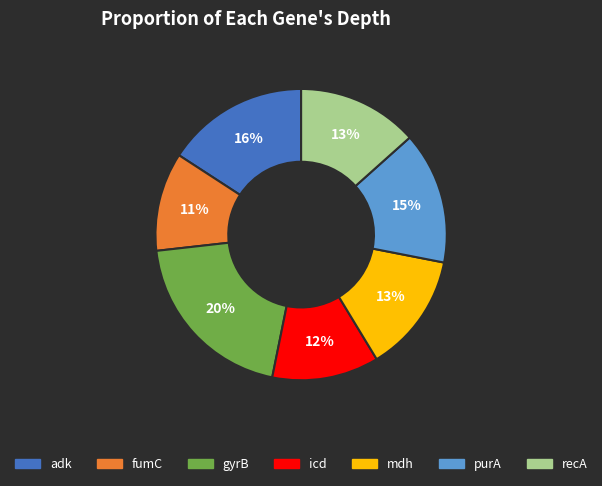

Count the number of slices in the pie.

7